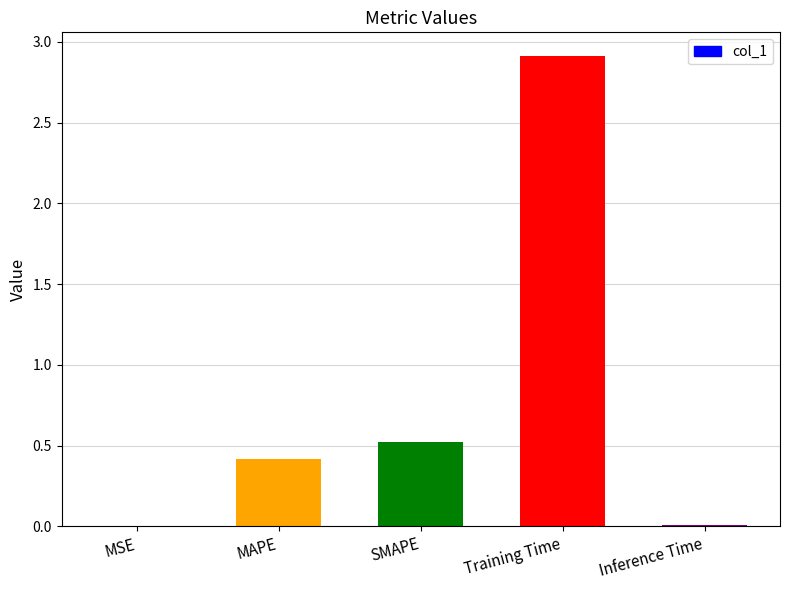

True or false: the data shows 0.0 at MSE.

True